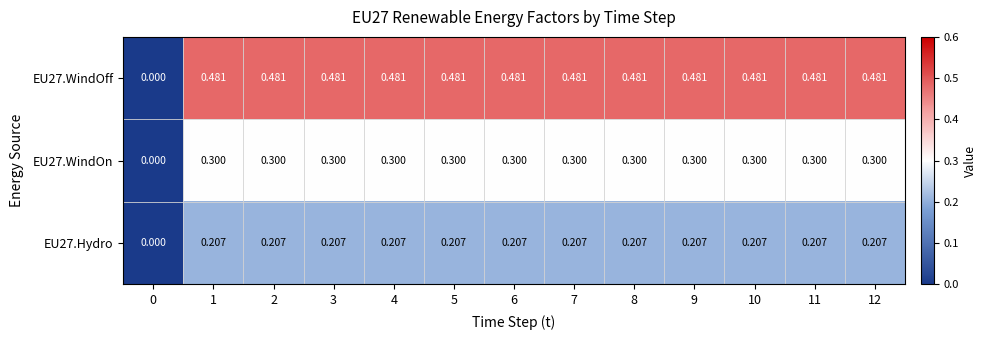

Reading left to right, transcribe all the data shown in this chart.

EU27.WindOff: 0=0.0	1=0.5	2=0.5	3=0.5	4=0.5	5=0.5	6=0.5	7=0.5	8=0.5	9=0.5	10=0.5	11=0.5	12=0.5
EU27.WindOn: 0=0.0	1=0.3	2=0.3	3=0.3	4=0.3	5=0.3	6=0.3	7=0.3	8=0.3	9=0.3	10=0.3	11=0.3	12=0.3
EU27.Hydro: 0=0.0	1=0.2	2=0.2	3=0.2	4=0.2	5=0.2	6=0.2	7=0.2	8=0.2	9=0.2	10=0.2	11=0.2	12=0.2